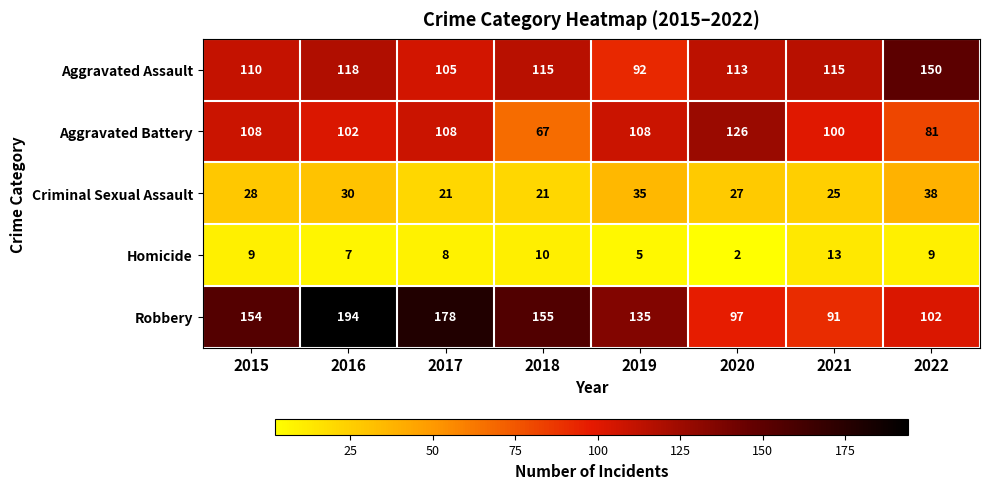

What is the average value of the Aggravated Assault series?

115